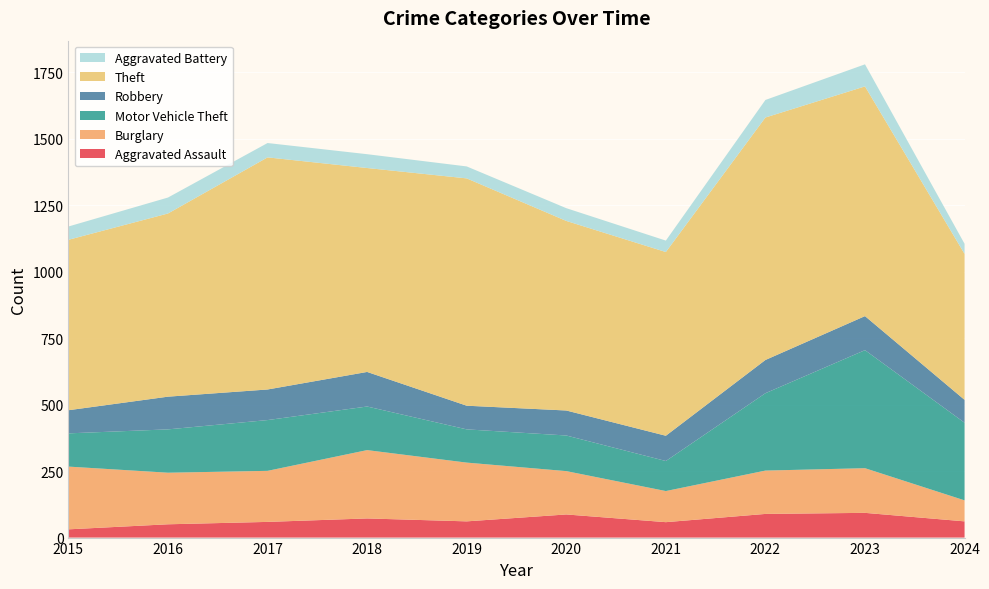

Reading left to right, extract all data points from this chart.

Aggravated Assault: 31	50	59	72	61	87	58	89	93	61
Burglary: 236	194	192	257	221	163	117	163	168	79
Motor Vehicle Theft: 125	163	191	164	125	134	113	291	444	292
Robbery: 87	123	115	130	89	94	95	125	128	86
Theft: 641	689	873	767	855	713	691	912	864	549
Aggravated Battery: 50	60	54	52	45	48	43	66	83	38